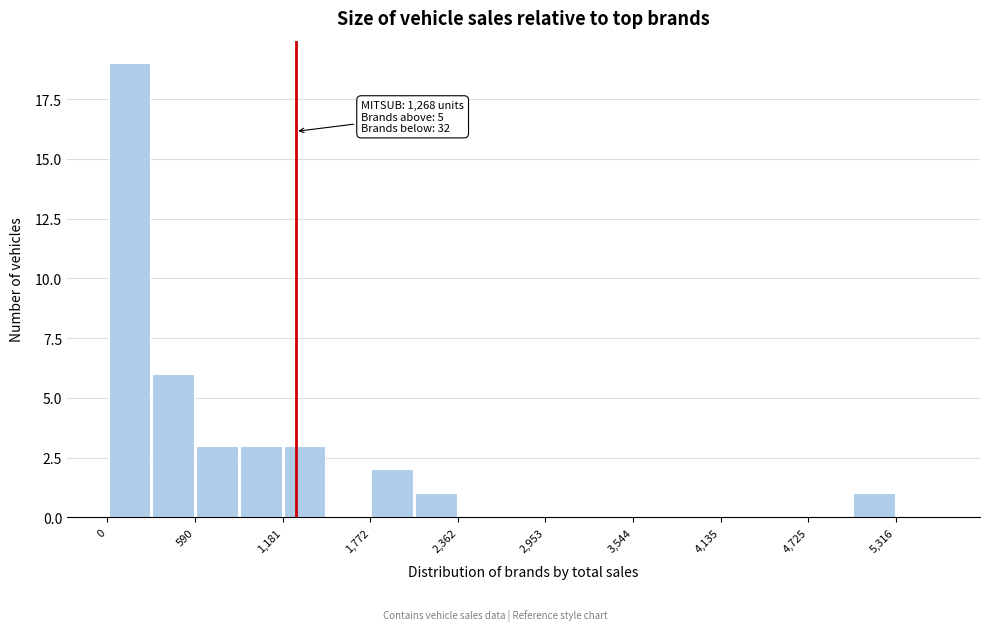

Read against the x-axis, roughly where is the centre of the tallest bar?

100